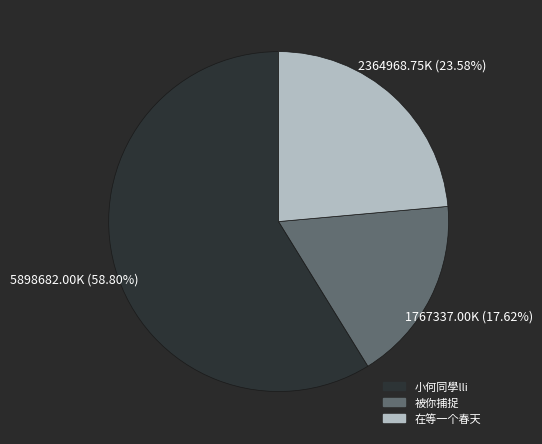

To the nearest percent, what percentage of the pie is 小何同學lli?

59%